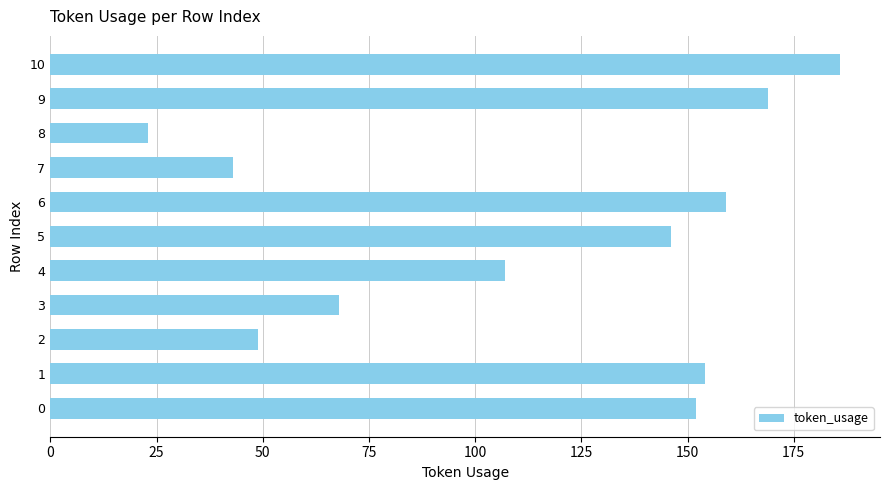

The value at 1 is 154. True or false?

True